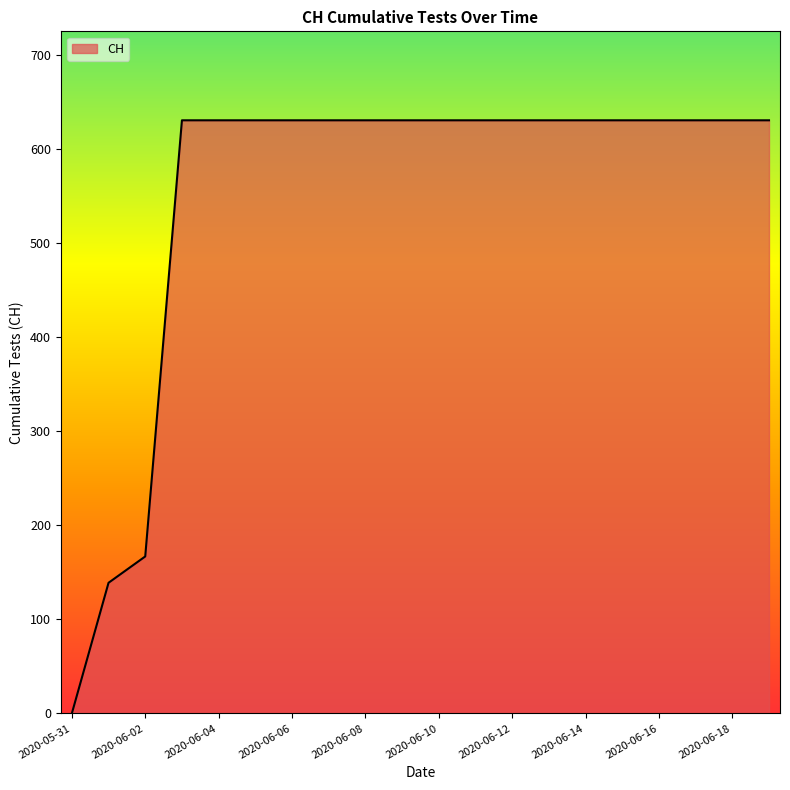

How many lines are shown in the chart?

1